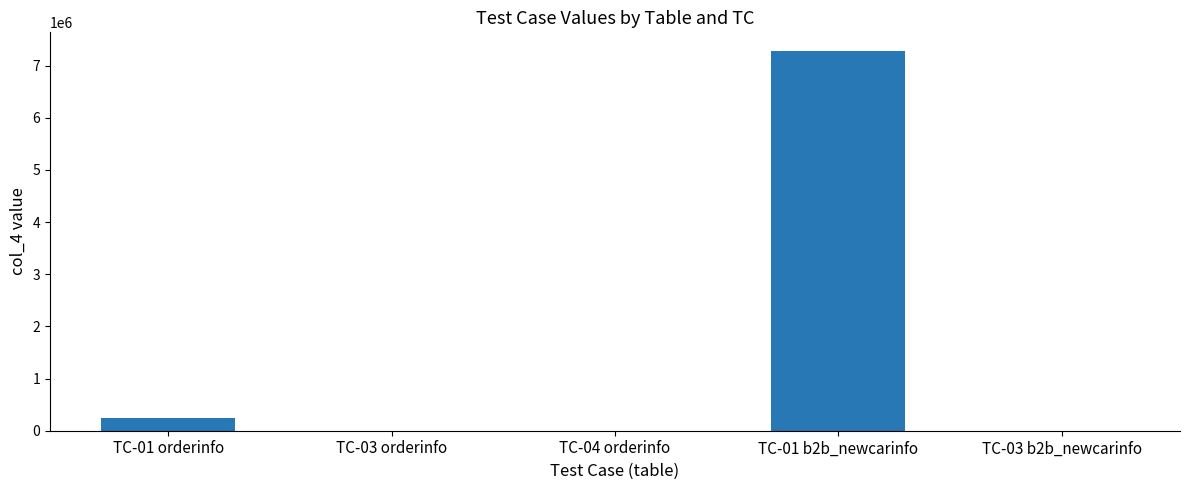

The value at TC-03 orderinfo is 0. True or false?

True